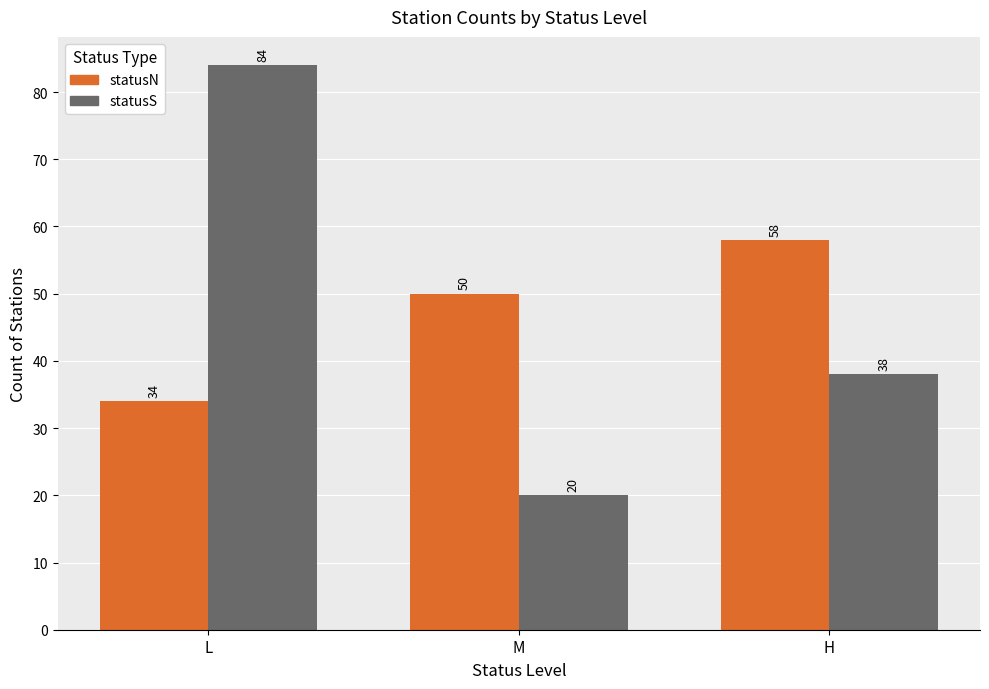

What is the total value across all series at M?

70